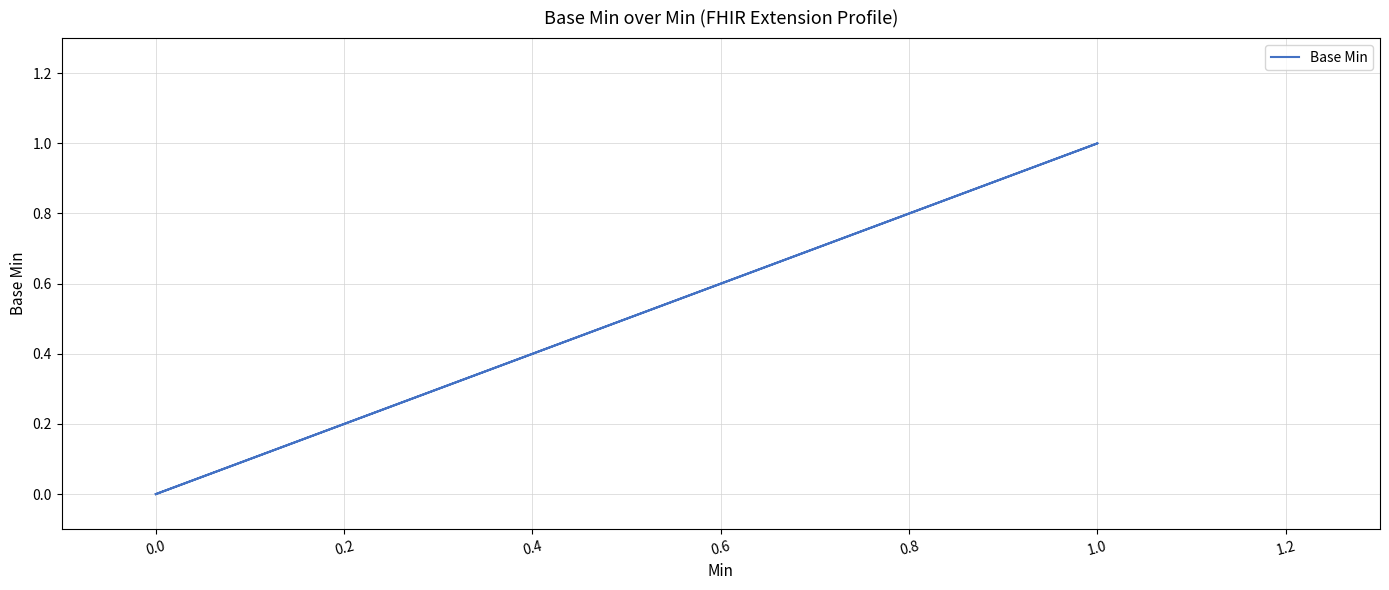

What is the label of the 3rd point from the right?

0.2